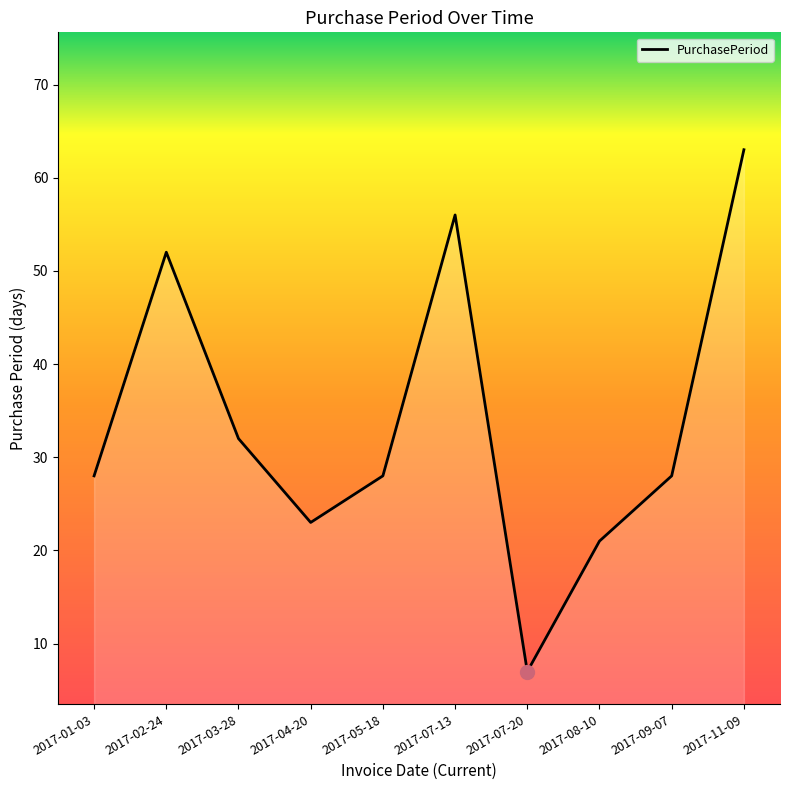

What value does the data have at 2017-02-24?

52